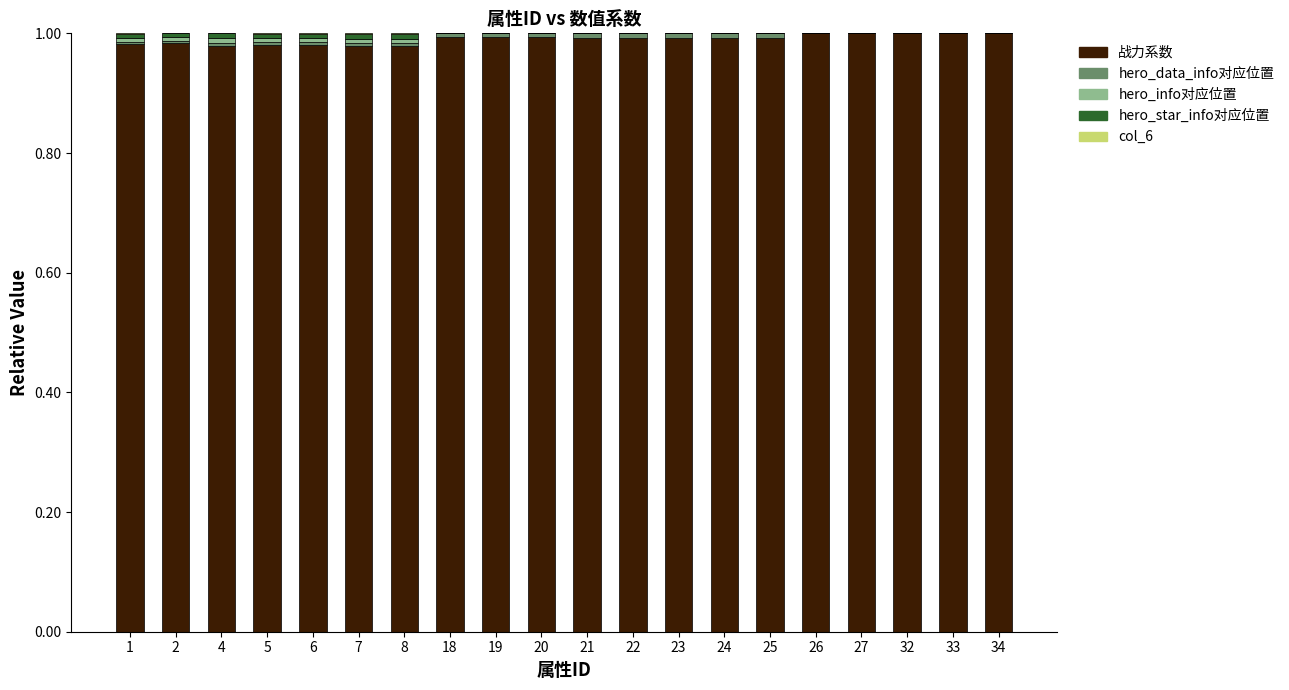

True or false: 战力系数 has a value of 1.7 at 1.

False